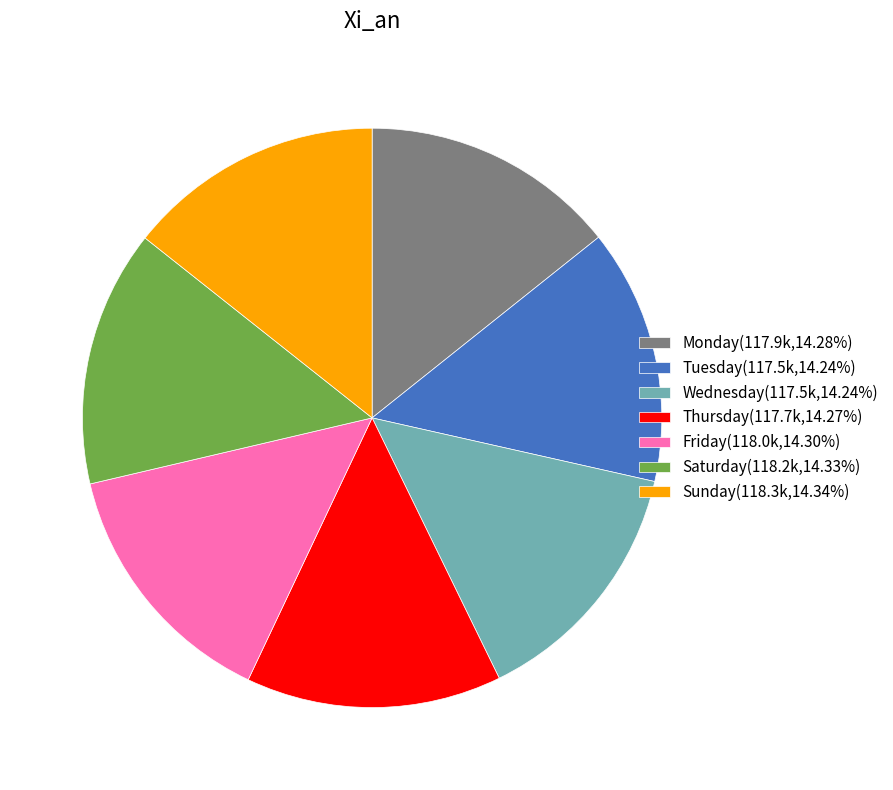

Does any single category account for the majority?

No